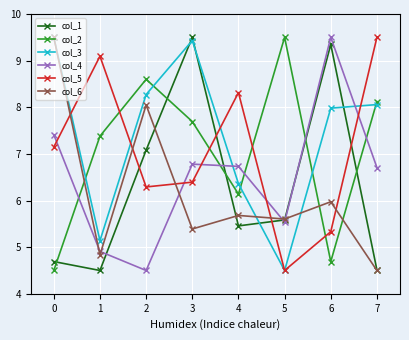

True or false: col_6 has a value of 2.6 at 6.

False